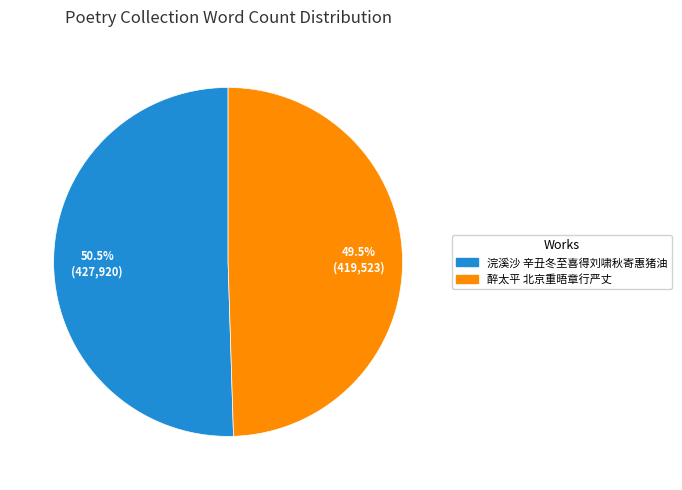

Does any single category account for the majority?

Yes